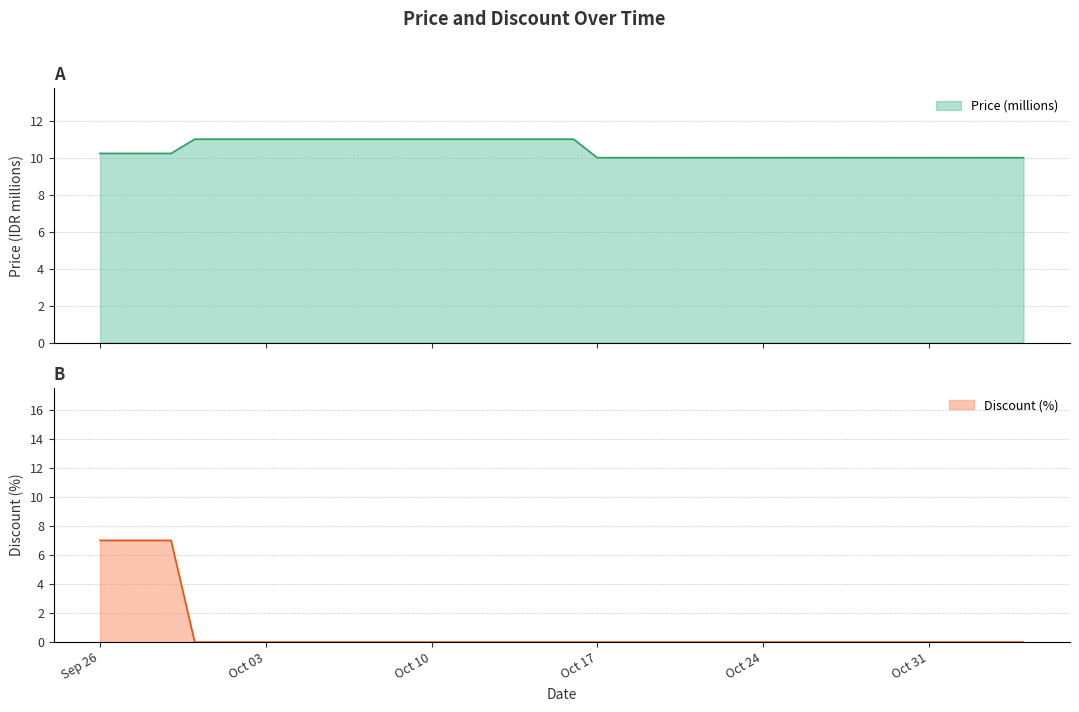

True or false: Discount and Price intersect in this chart.

False